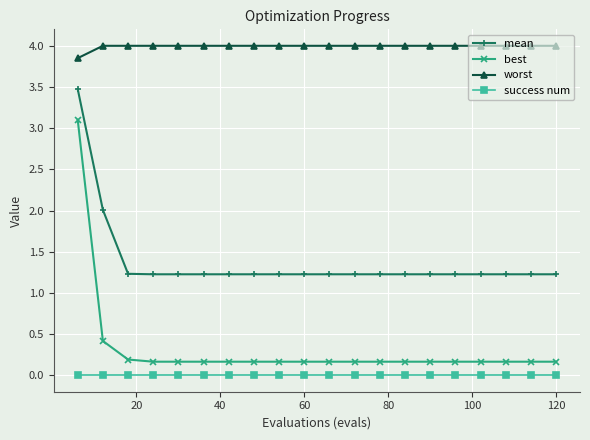

Which series has the largest range (max minus min)?

best